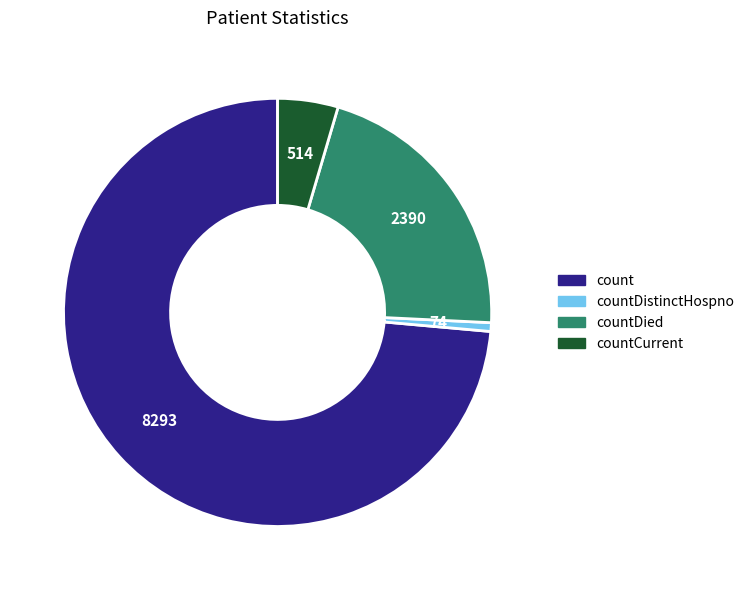

How many segments does this pie chart have?

4